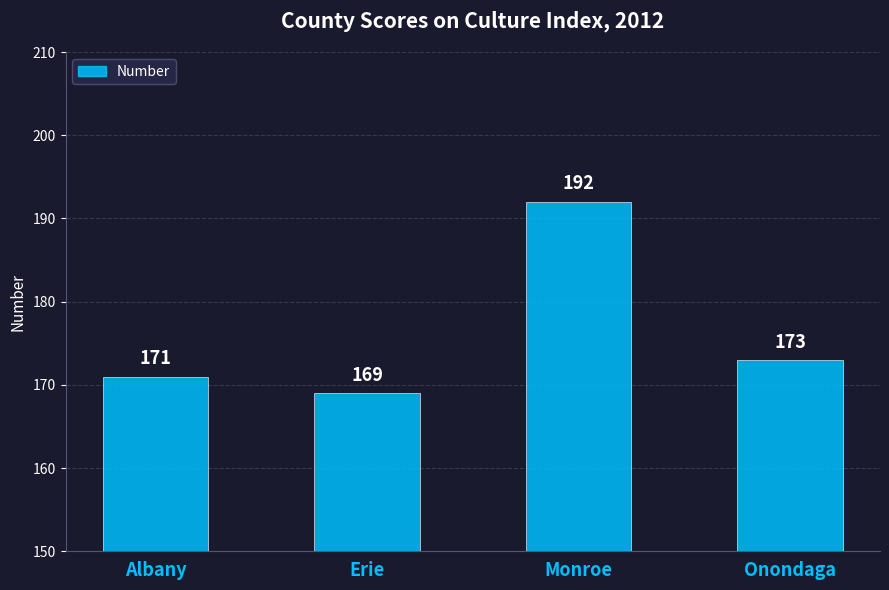

At which label does the data first exceed 173?

Monroe